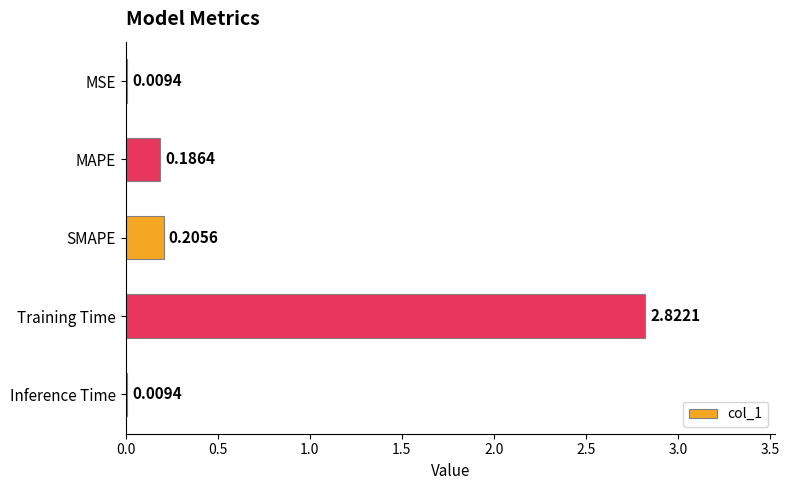

Are the bars horizontal?

Yes